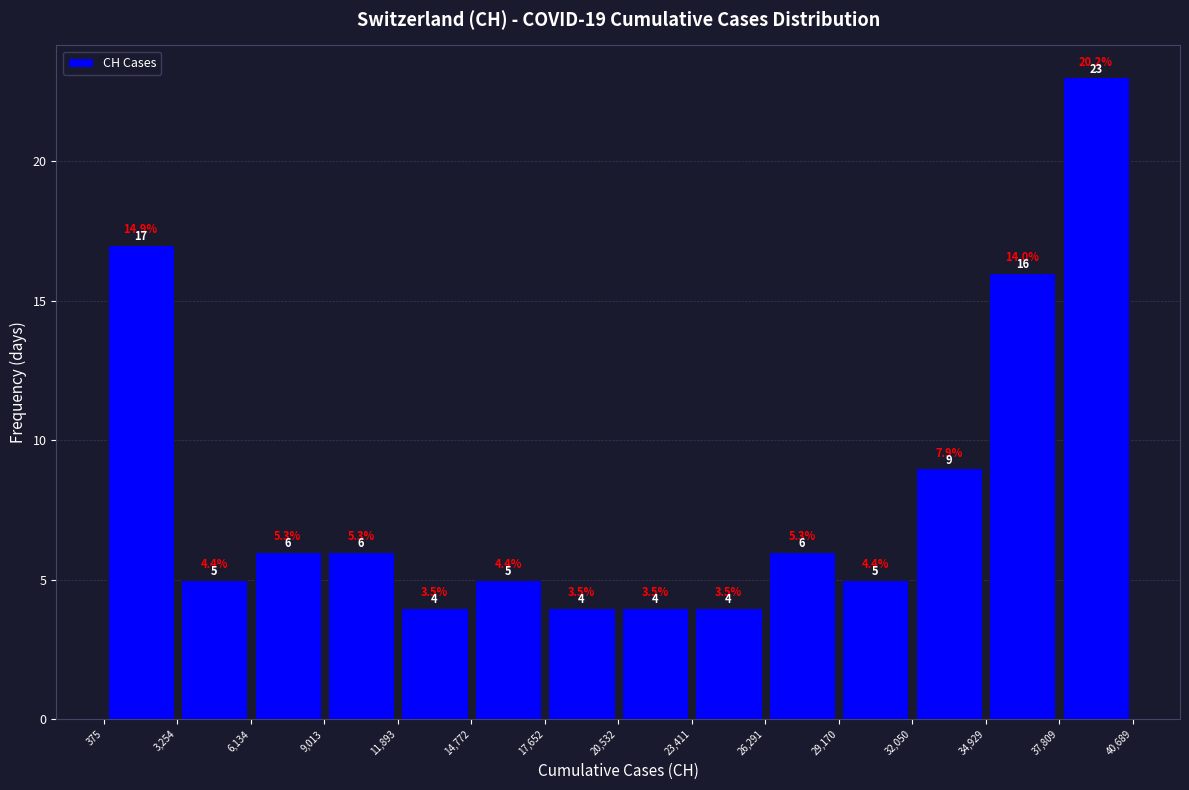

Reading left to right, transcribe this chart: for each bar, give the range it covers on the x-axis and its height.

375 to 3,254: 17.0
3,254 to 6,134: 5.0
6,134 to 9,013: 6.0
9,013 to 11,893: 6.0
11,893 to 14,772: 4.0
14,772 to 17,652: 5.0
17,652 to 20,532: 4.0
20,532 to 23,411: 4.0
23,411 to 26,291: 4.0
26,291 to 29,170: 6.0
29,170 to 32,050: 5.0
32,050 to 34,929: 9.0
34,929 to 37,809: 16.0
37,809 to 40,689: 23.0